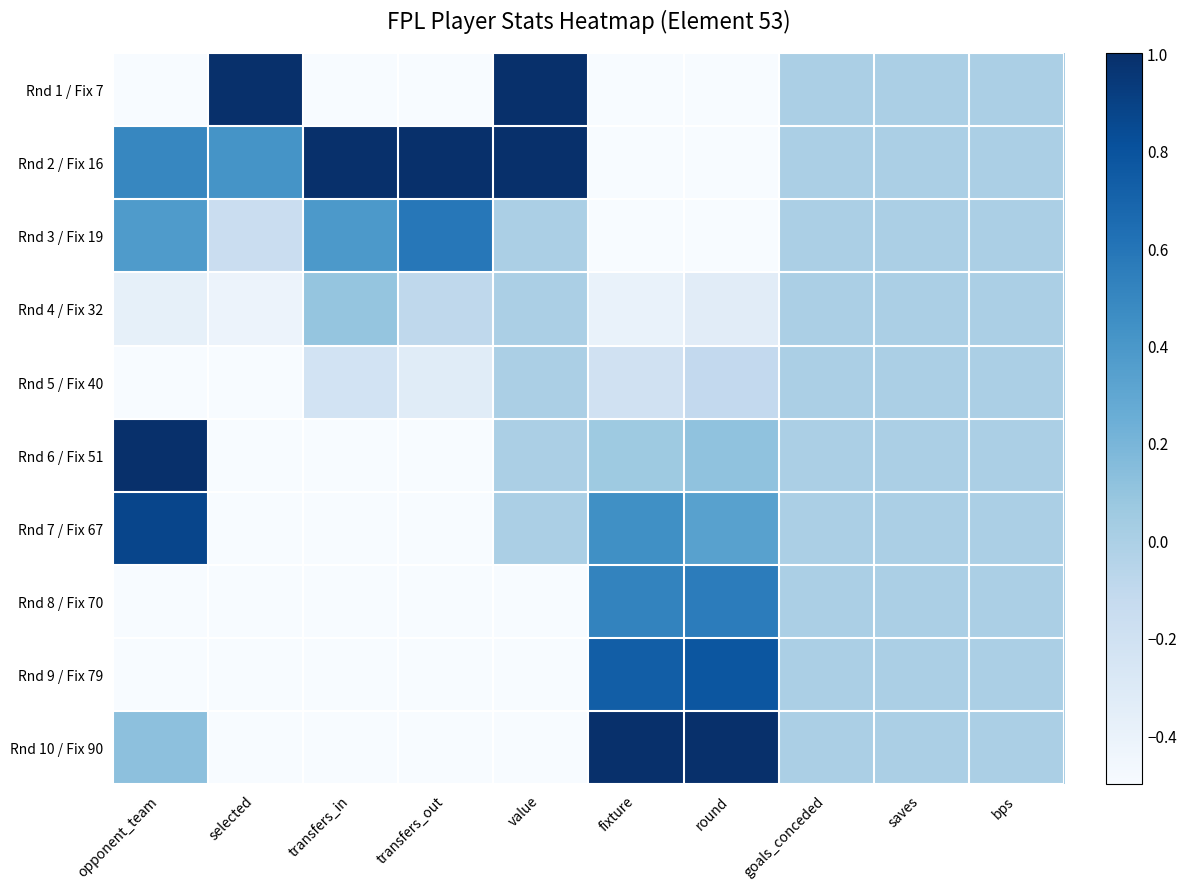

At which category is the sum across all series the highest?

goals_conceded